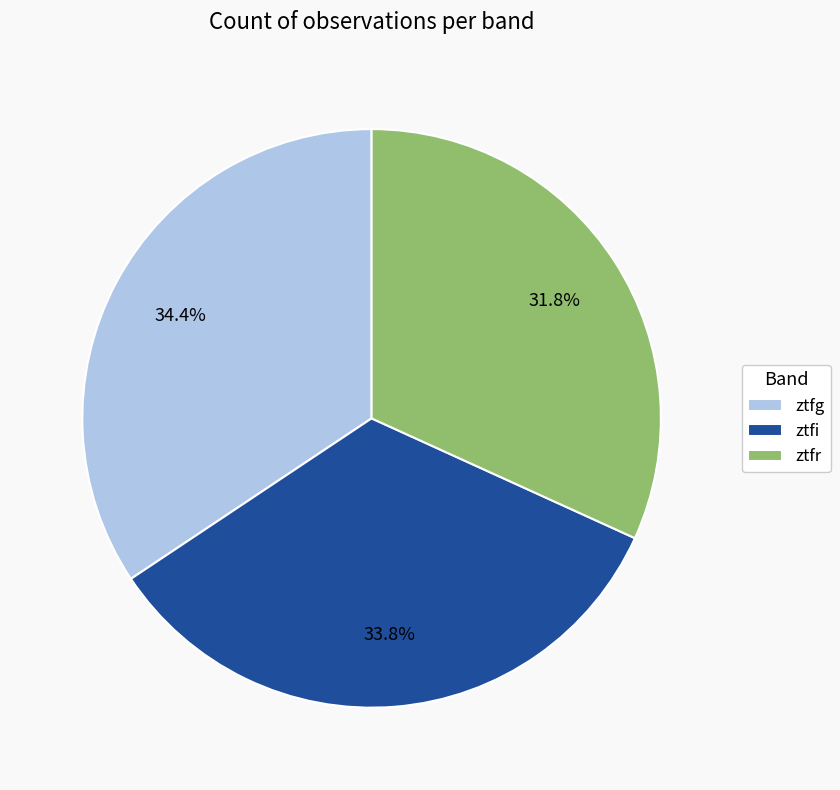

Is it true that ztfg is 40% of the pie?

False